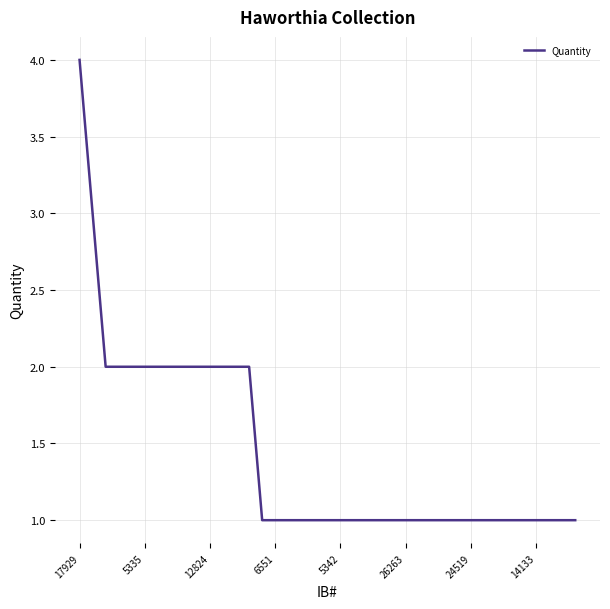

What is the greatest value displayed?

4